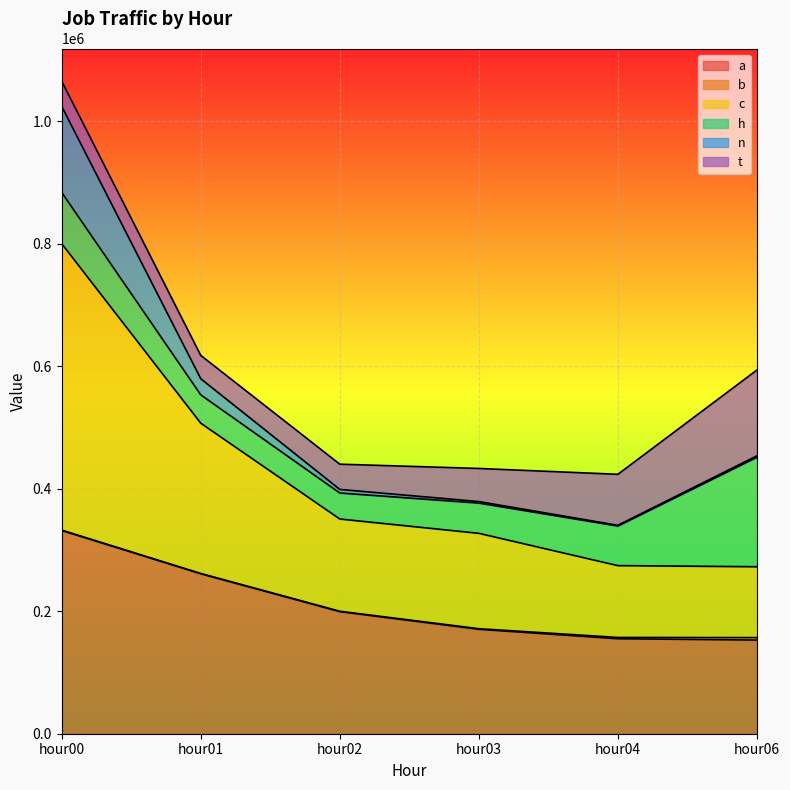

Which has a higher value, hour02 or hour01?

hour01